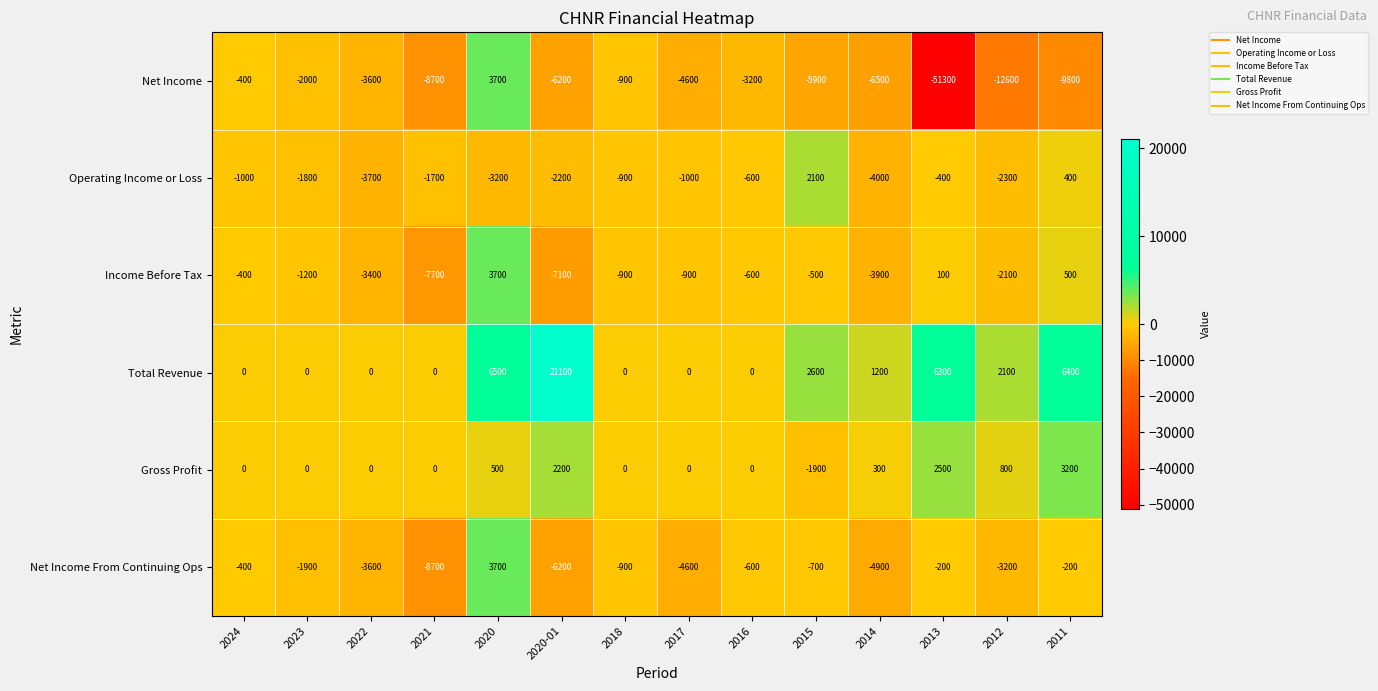

At which label does Net Income From Continuing Ops first exceed -900?

2024